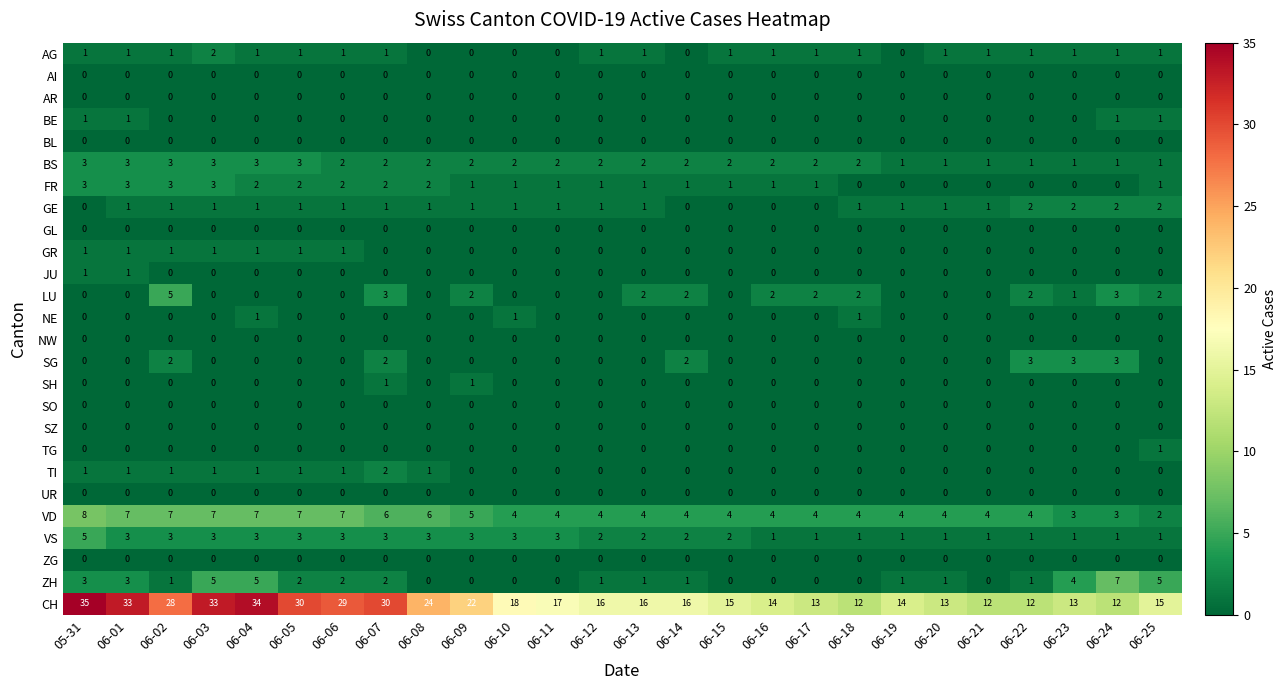

At which label does LU reach its peak?

06-02